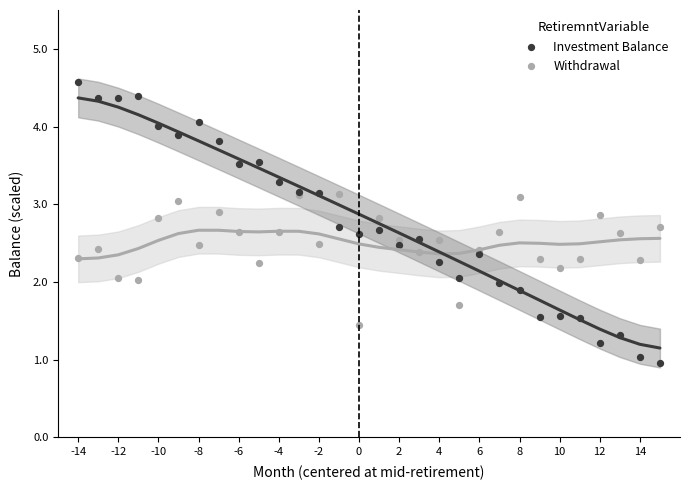

Which series reaches the minimum Y coordinate?

Investment Balance